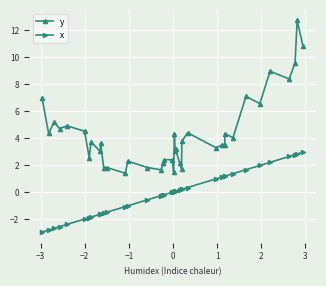

What is the value of the y point at the 39th from the left?

12.7